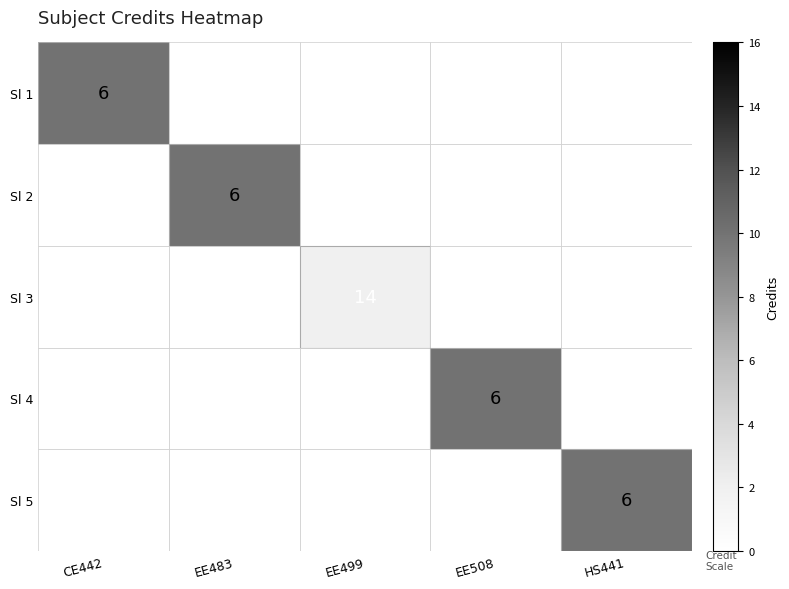

Reading left to right, what are all the values shown in this chart?

CE442=0	EE483=16